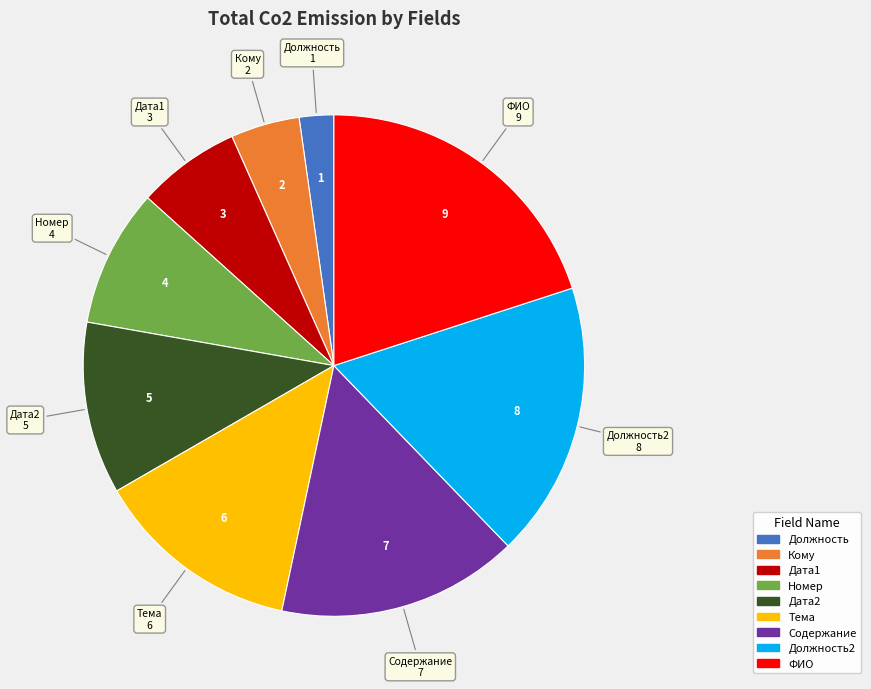

True or false: Дата2 accounts for 1% of the total.

False